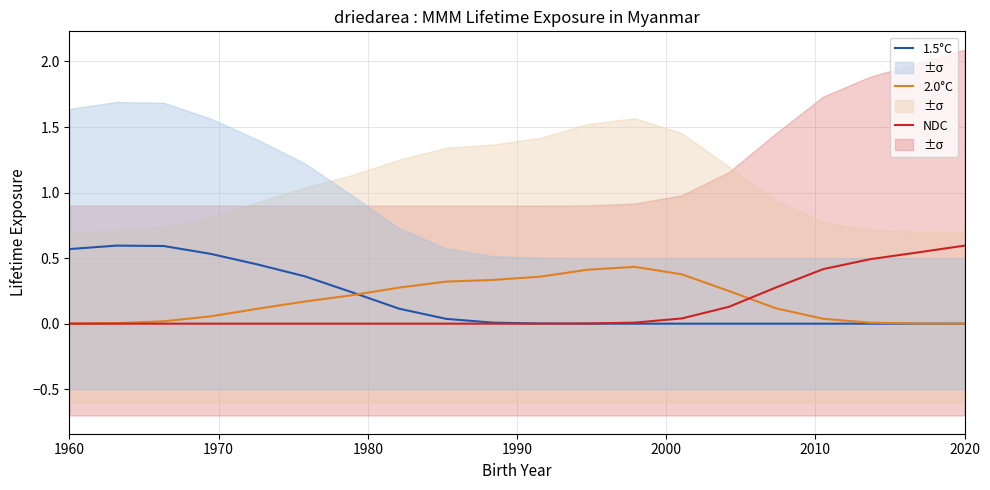

True or false: NDC and 1.5°C cross at least once.

True